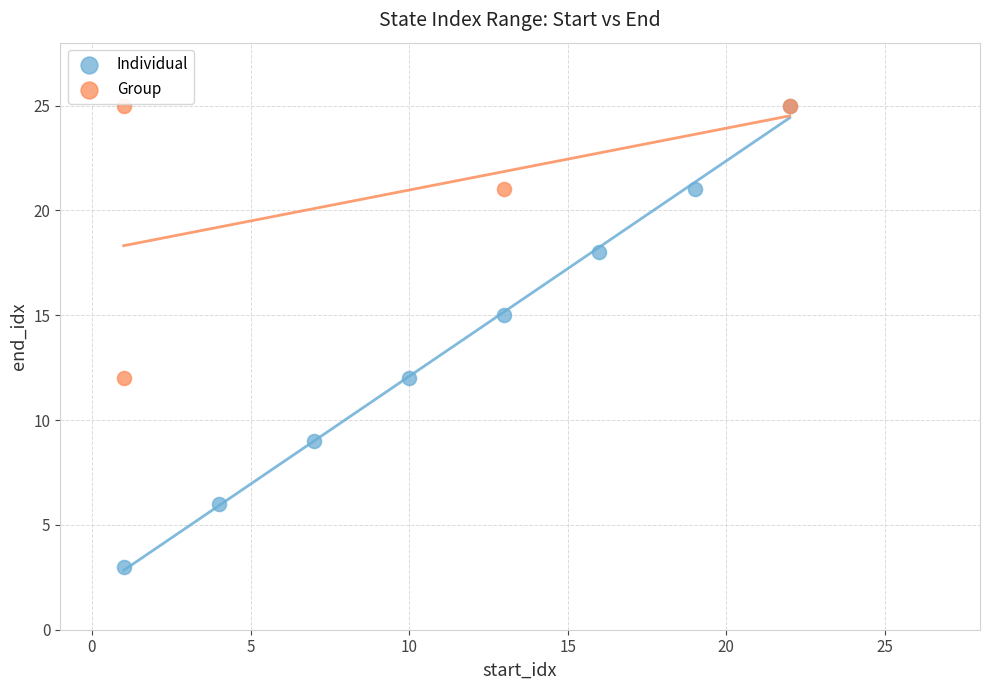

Which series reaches the minimum Y coordinate?

Individual